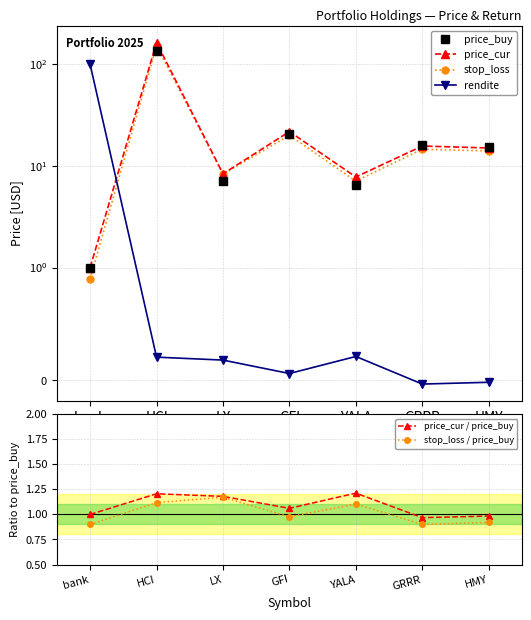

True or false: stop_loss has a value of 7.1 at YALA.

True